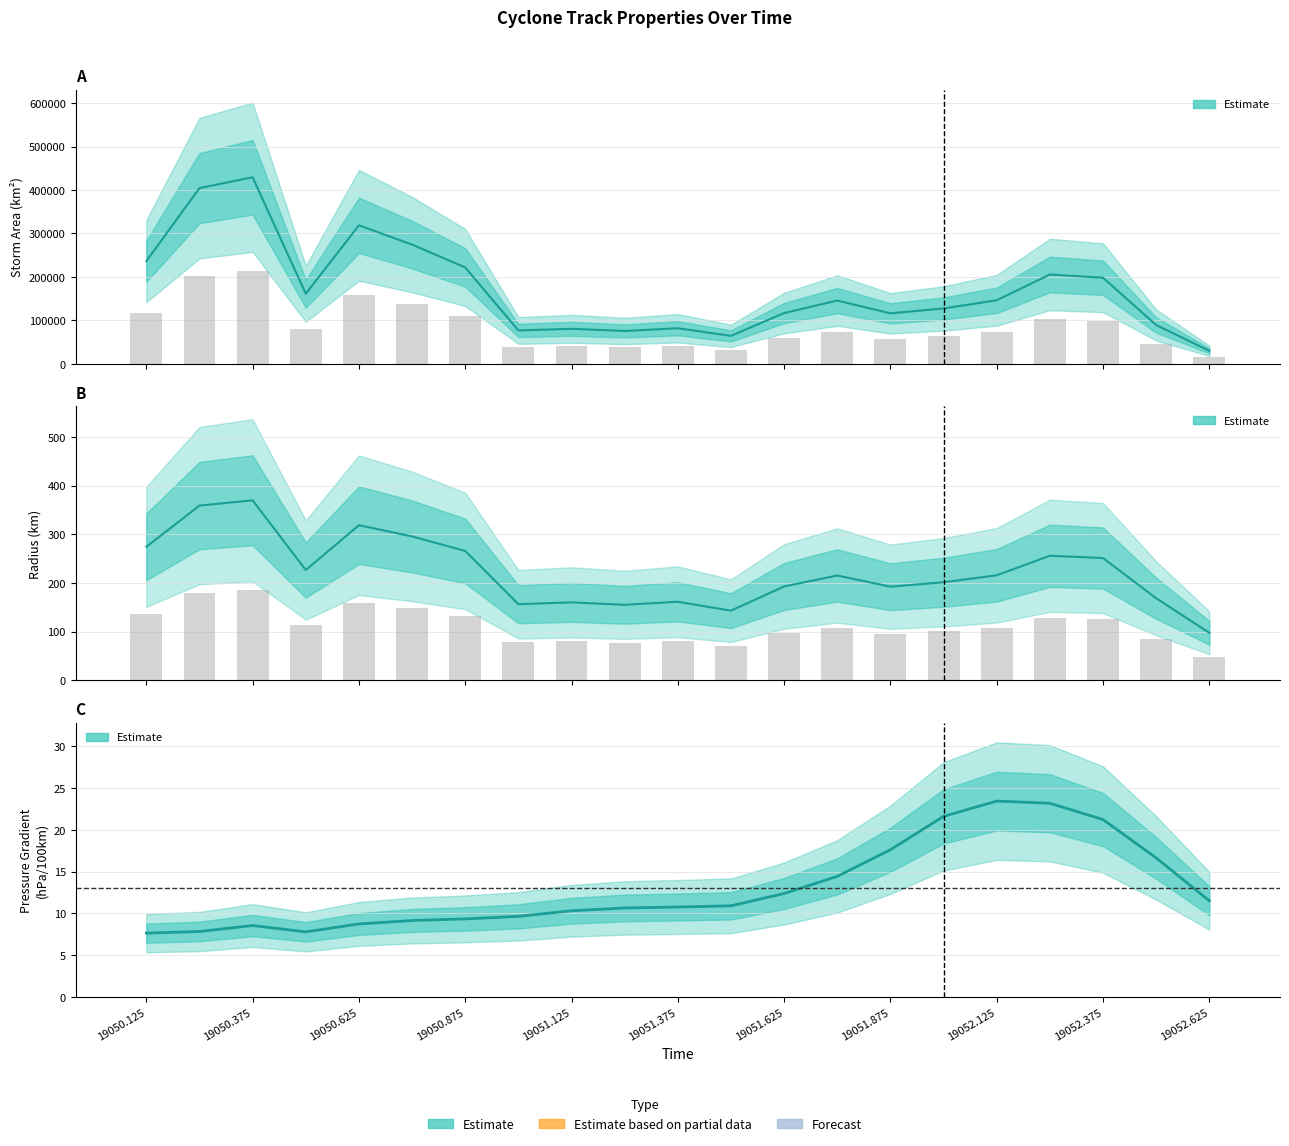

What is the label of the 15th bar from the right?

19050.875